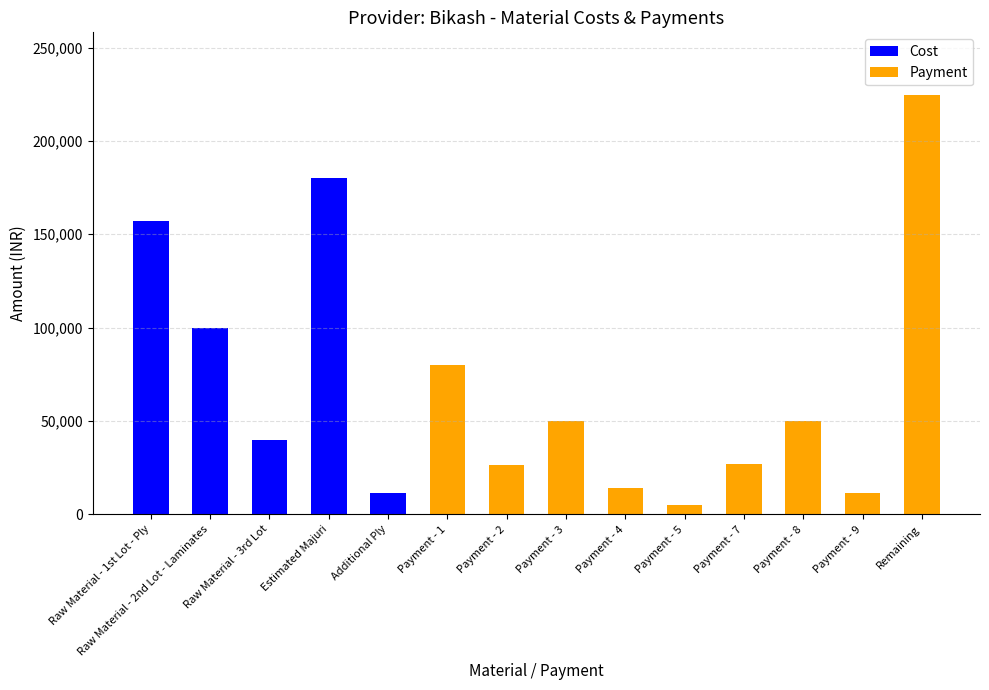

What is the sum of all Cost values?

488270